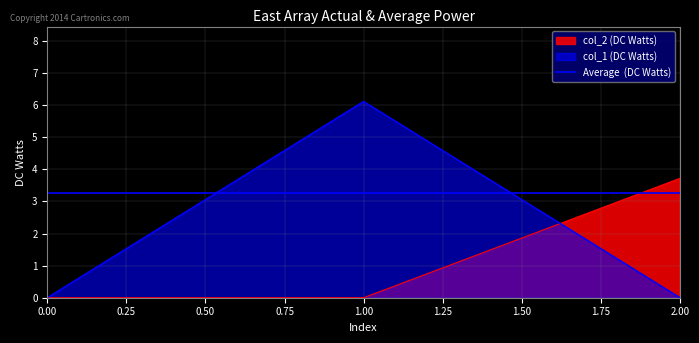

What is the value of the col_1 point at the 2nd from the left?

6.1